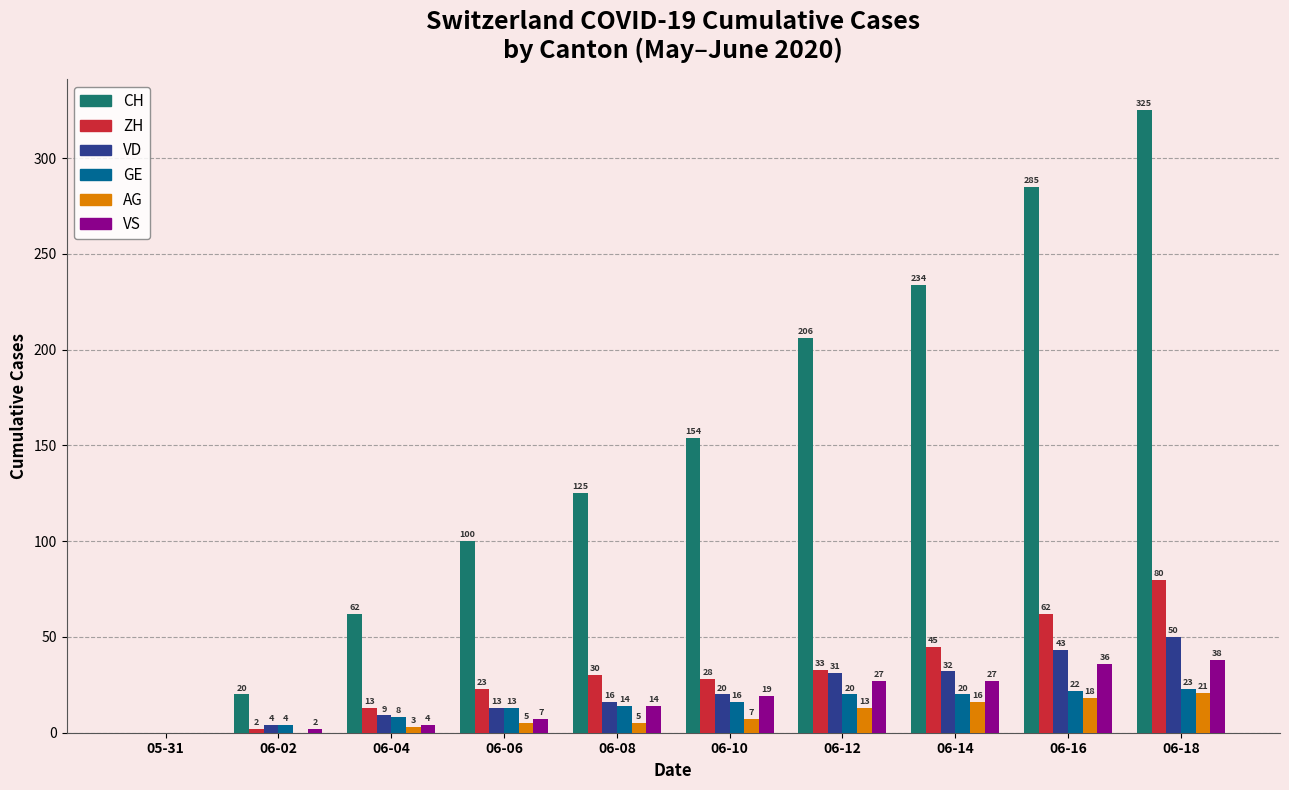

Does the chart contain stacked bars?

No